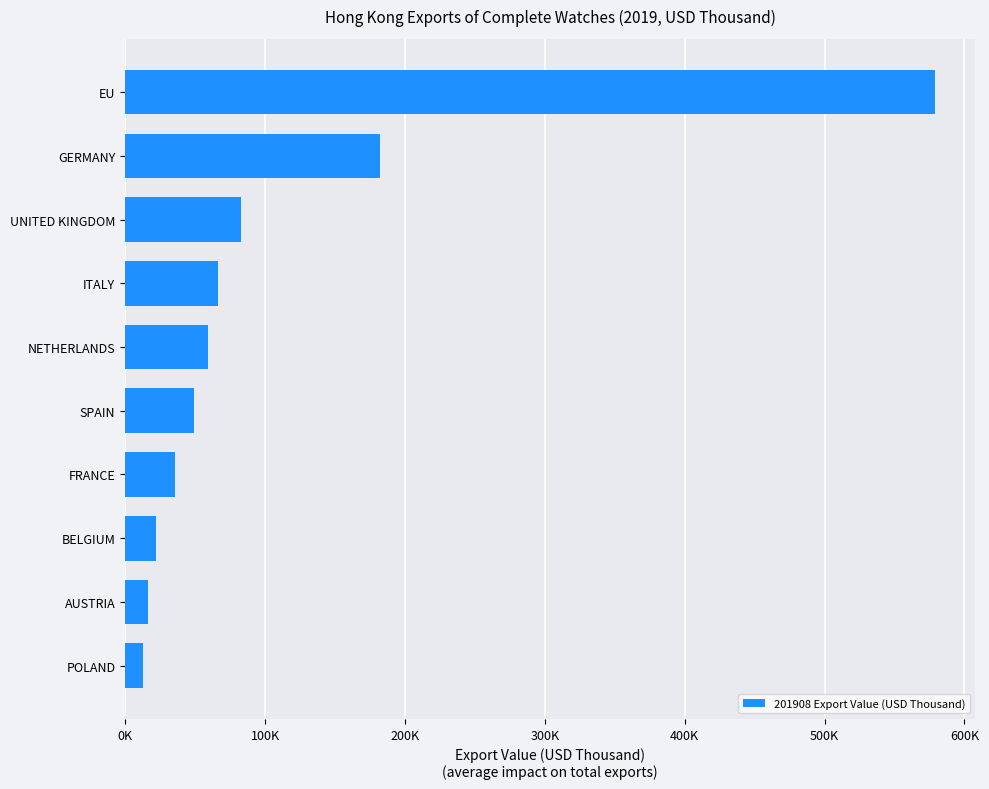

How many bars are there in total?

10